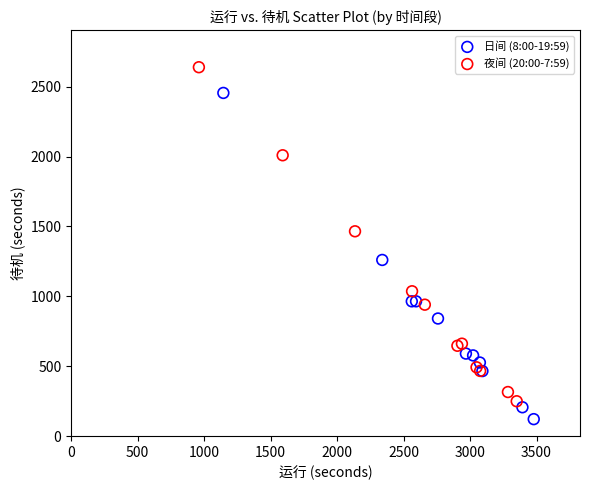

Which series contains the highest Y value?

夜间 (20:00-7:59)